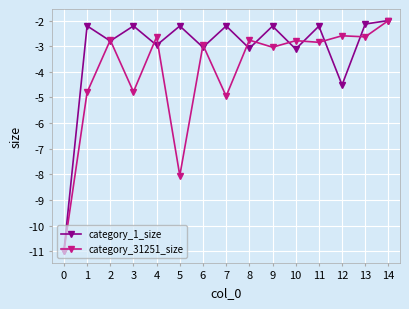

At which category does category_31251_size reach its first local peak?

2